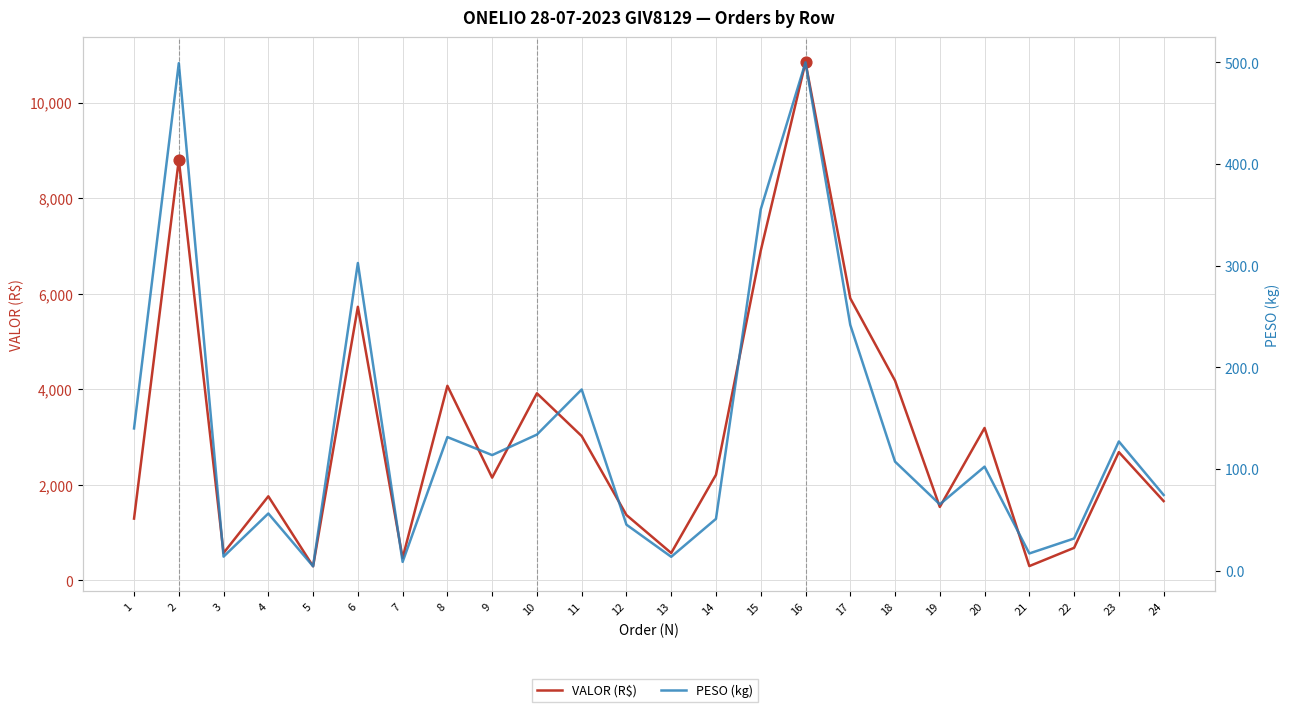

Which series contains the lowest Y value?

PESO (kg)